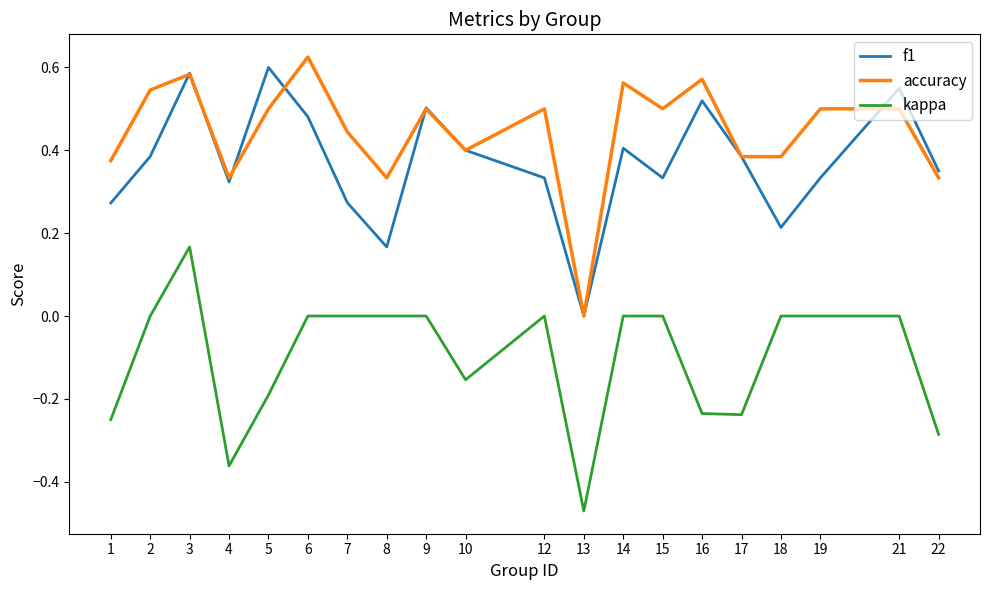

Rank the series at 2 from lowest to highest value.

kappa, f1, accuracy